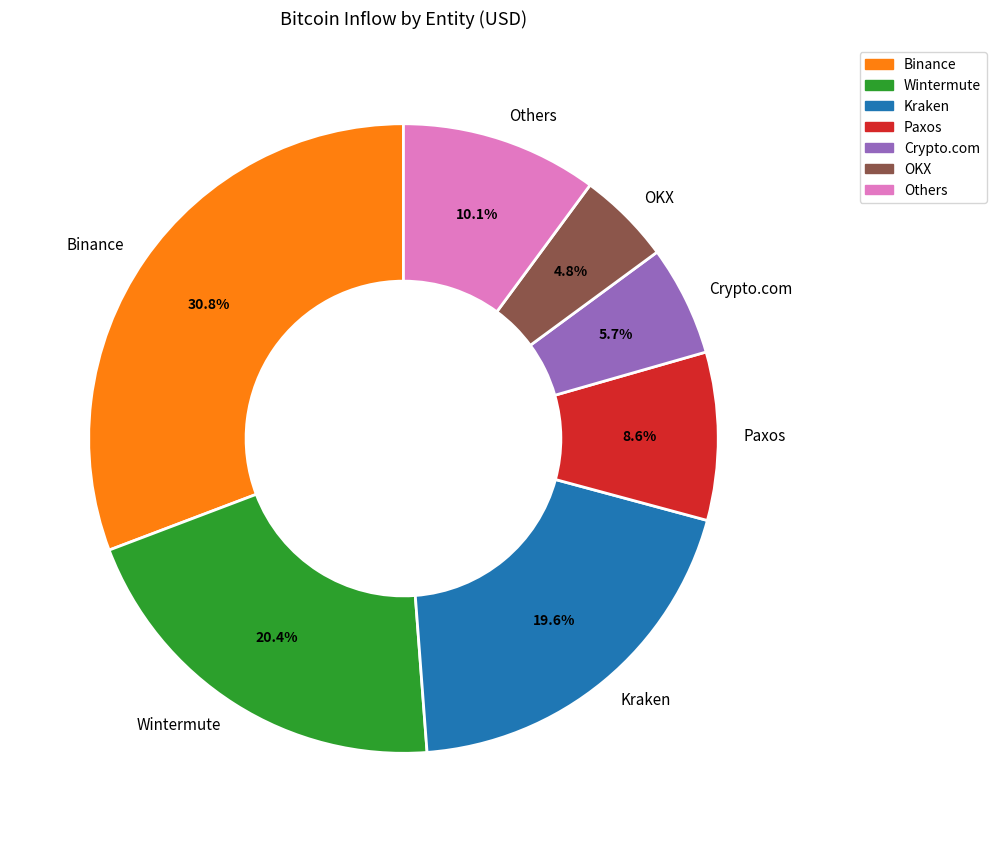

What is the ratio of the value at Wintermute to the value at Kraken?

1.0